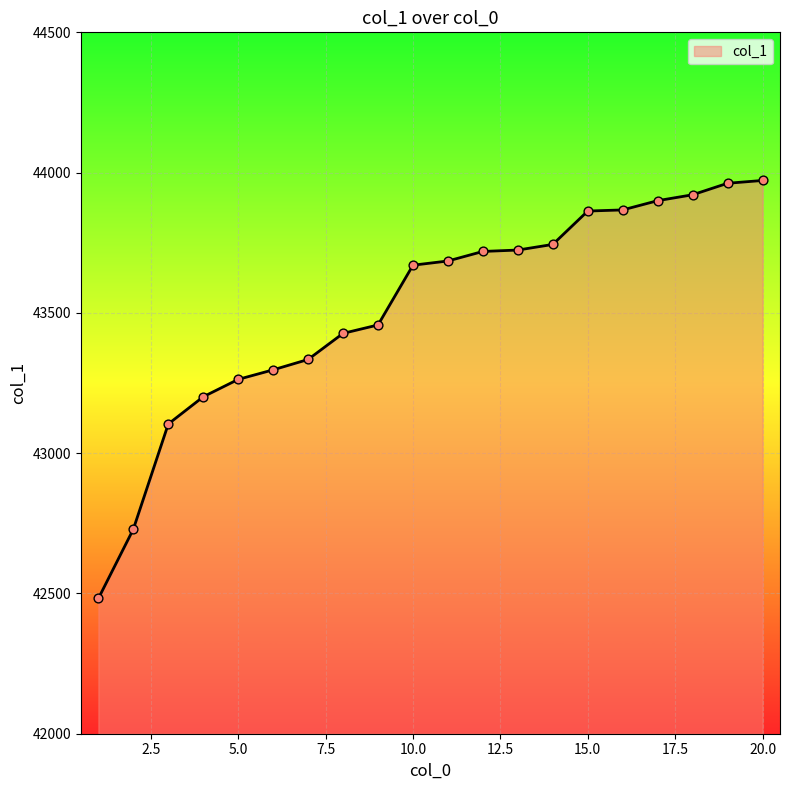

What is the smallest value displayed?

42482